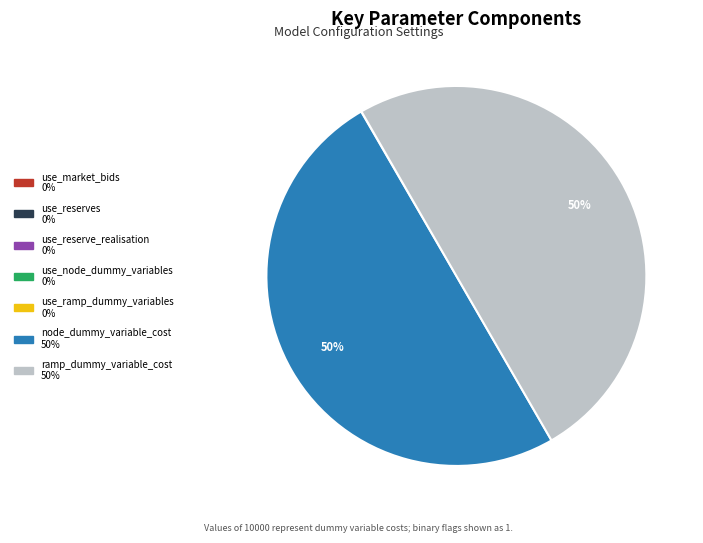

To the nearest percent, what is the average slice percentage?

14%